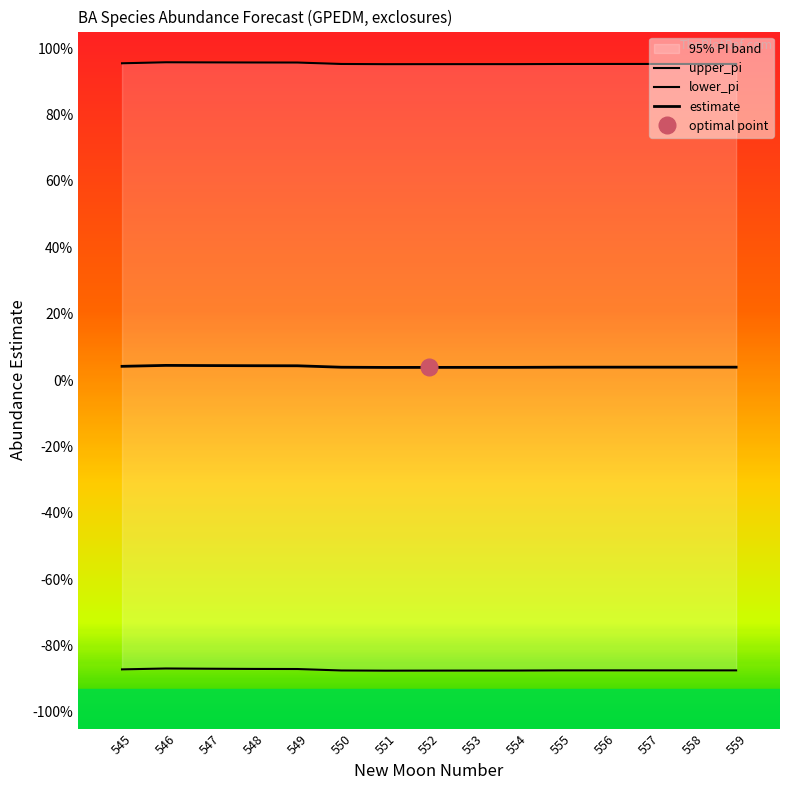

What is the sum of the upper_pi values at 548 and 545?

1.9